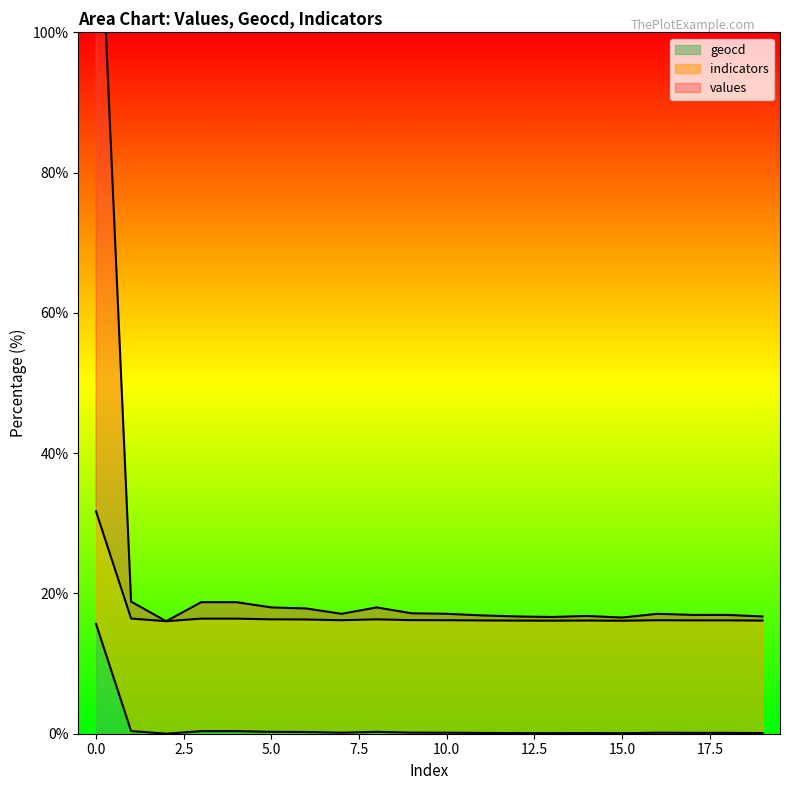

How many positive values does the geocd series have?

19